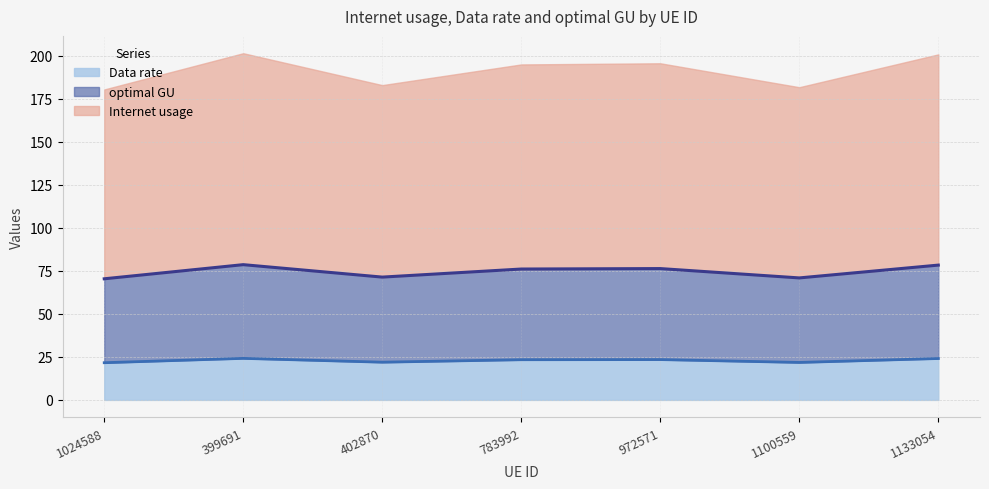

What is the lowest value of the Data rate series?

21.6